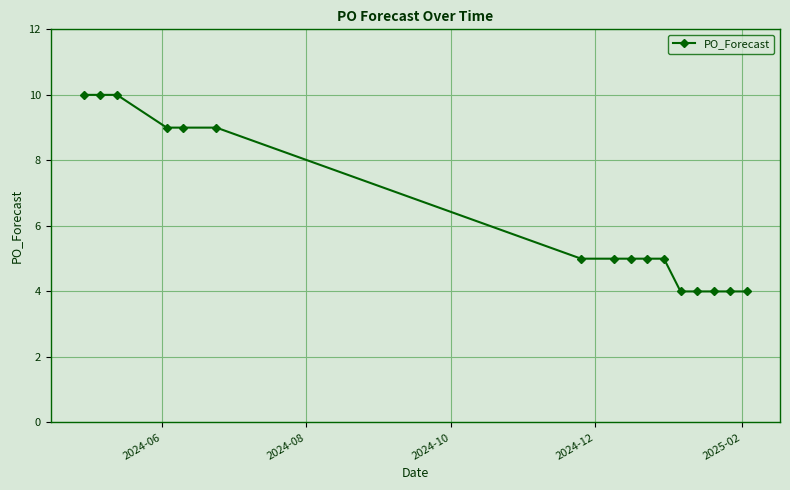

What is the difference between the second highest and second lowest values?

6